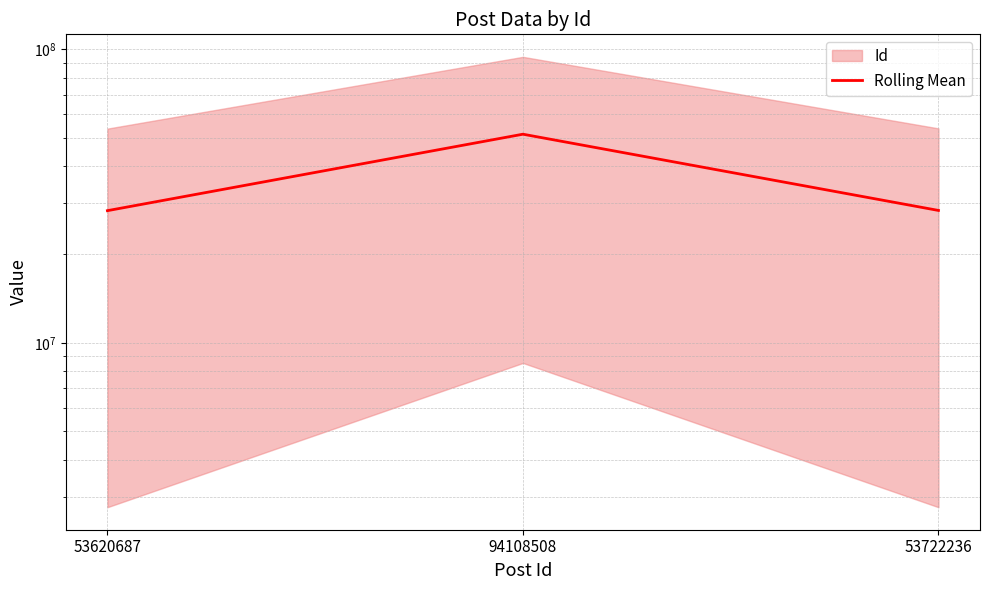

List the labels in order of value, largest first.

94108508, 53722236, 53620687